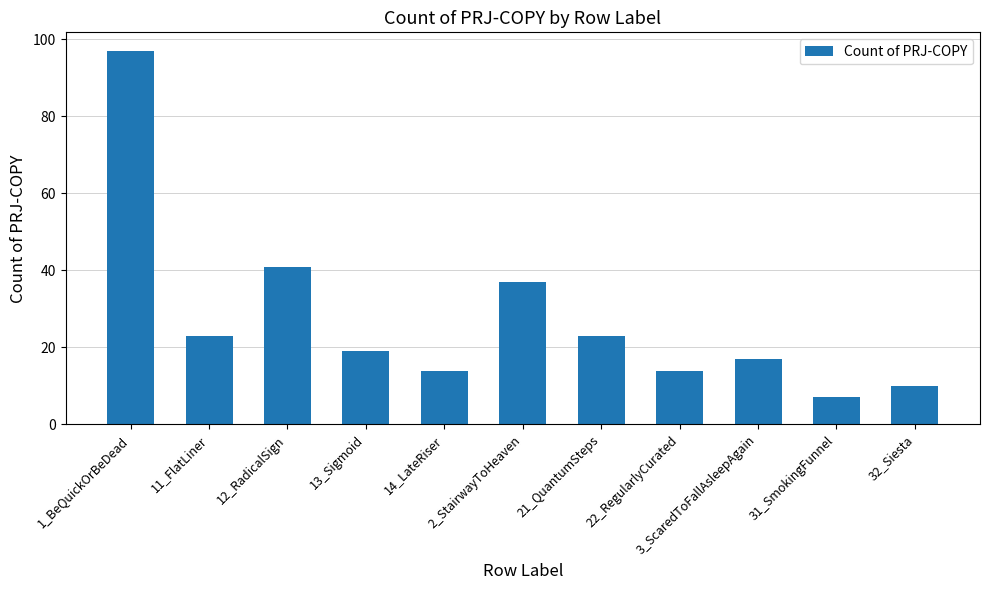

Which label corresponds to the largest value in the chart?

1_BeQuickOrBeDead